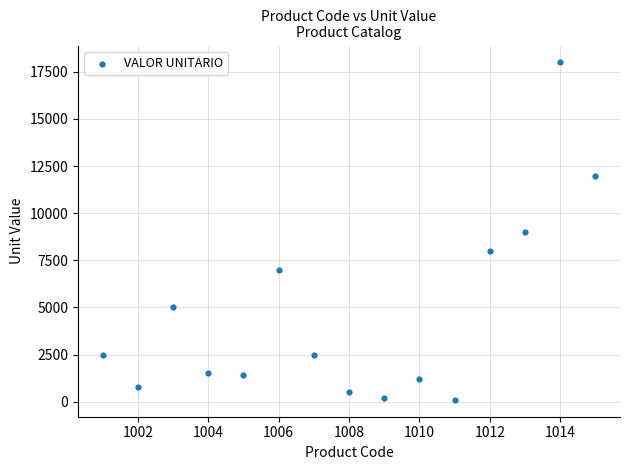

What is the range of X values (max minus min)?

14